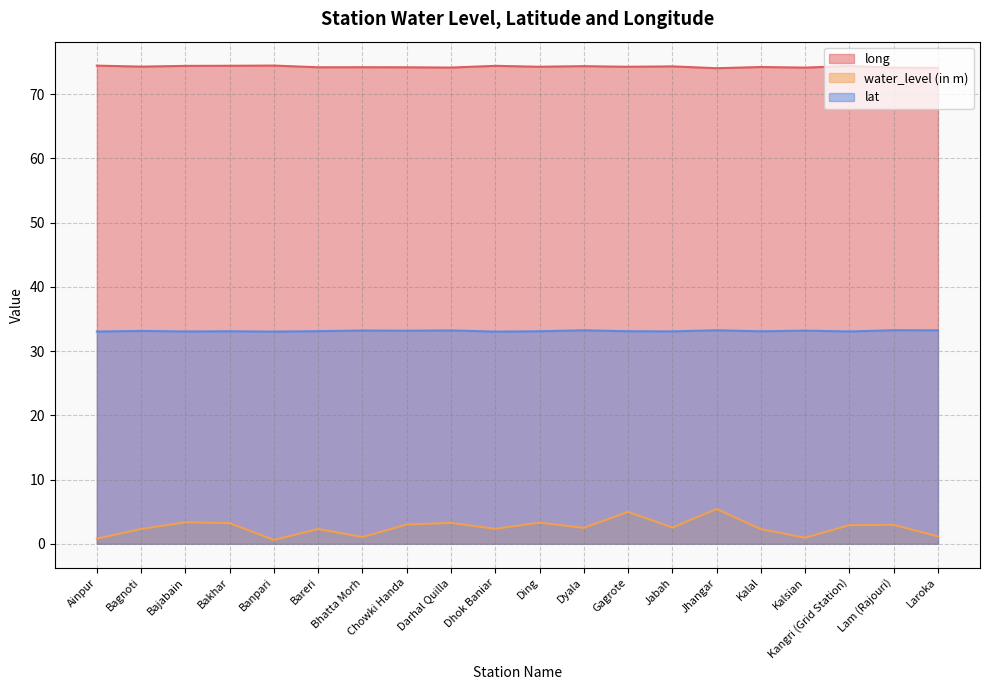

Does the chart have visible grid lines?

Yes